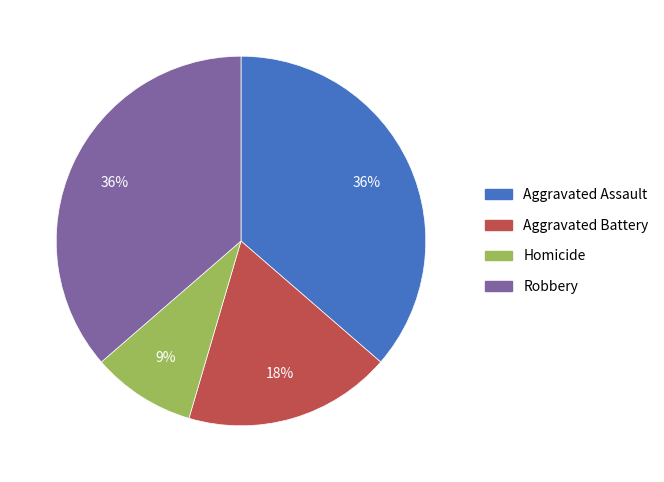

Is it true that Robbery is 42% of the pie?

False